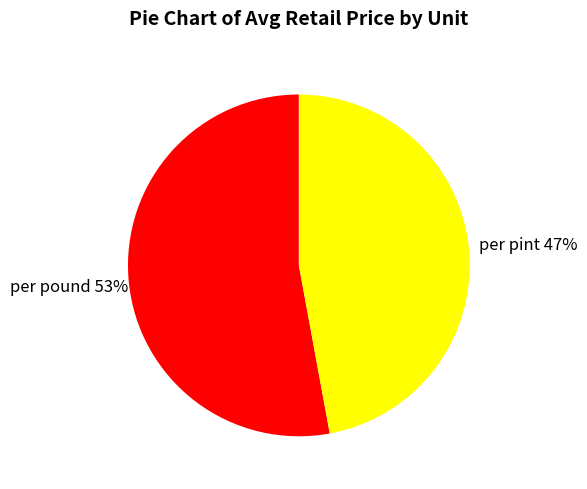

To the nearest percent, what portion does per pint represent?

47%